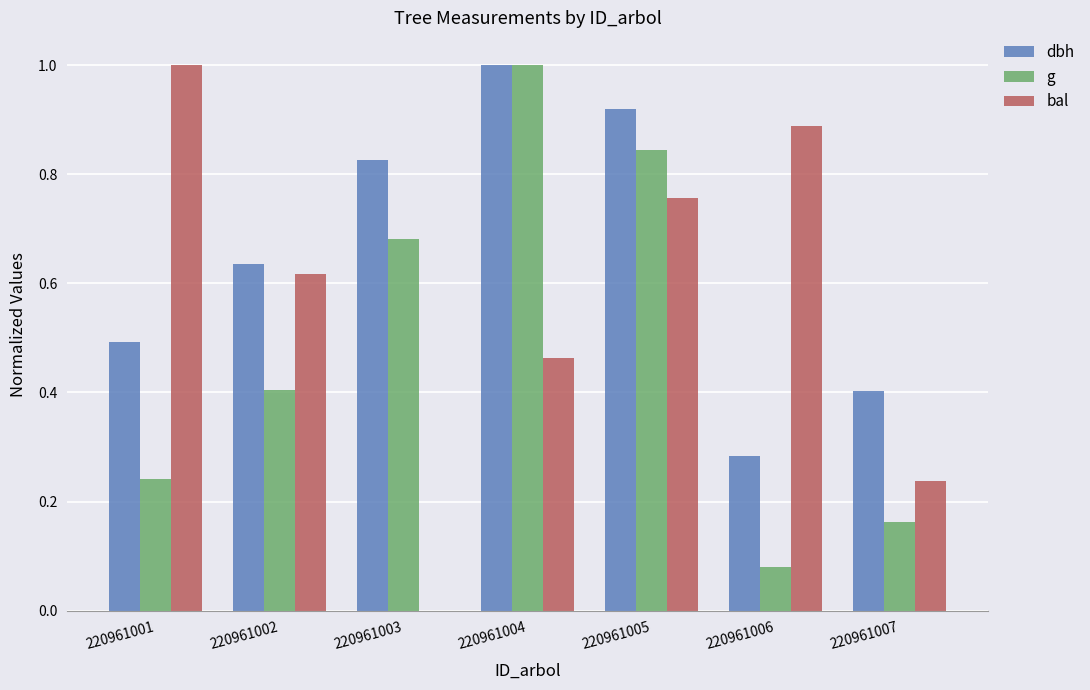

How many groups of bars are there?

7